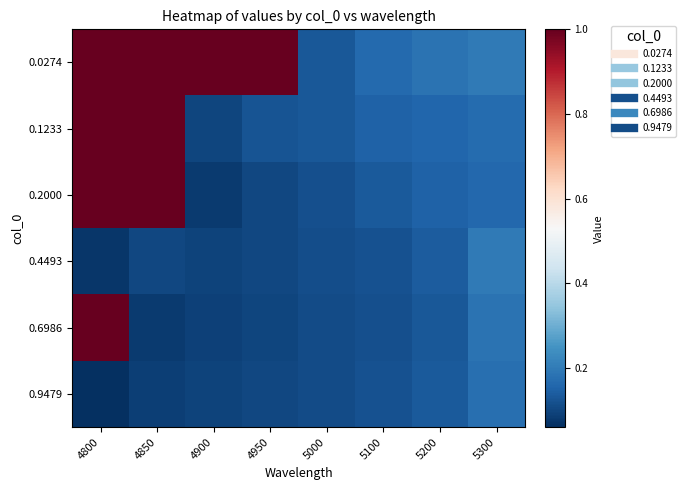

Which series has the largest total across all categories?

0.0274